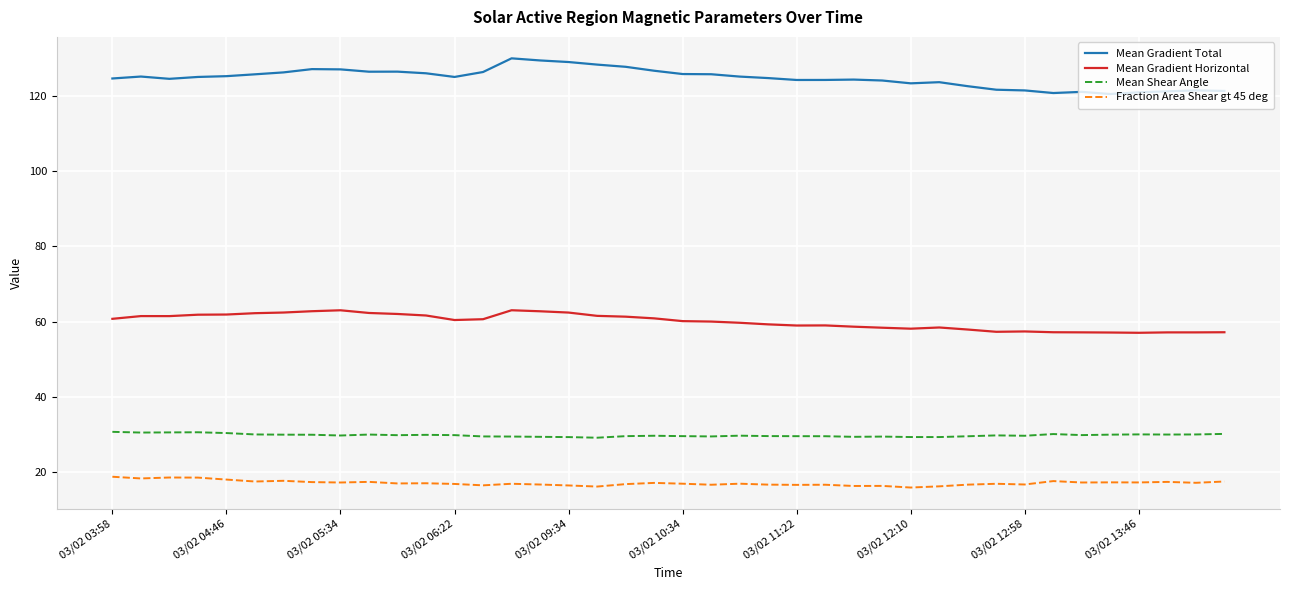

At how many categories does at least one series exceed 33?

40